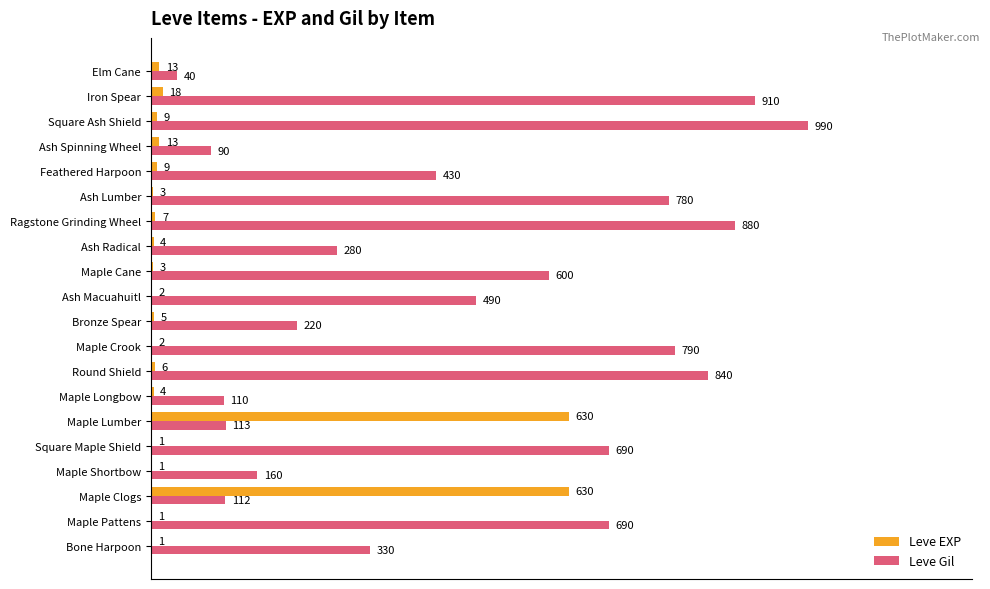

What is the sum of all Leve EXP values?

1362